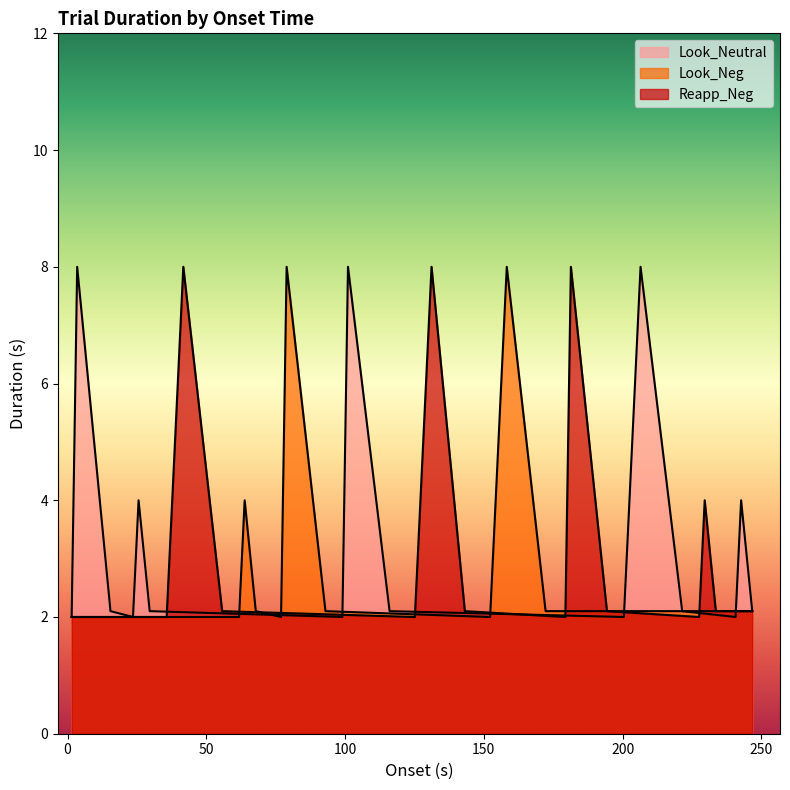

What is the difference between the values at 63.824 and 67.836?

1.9